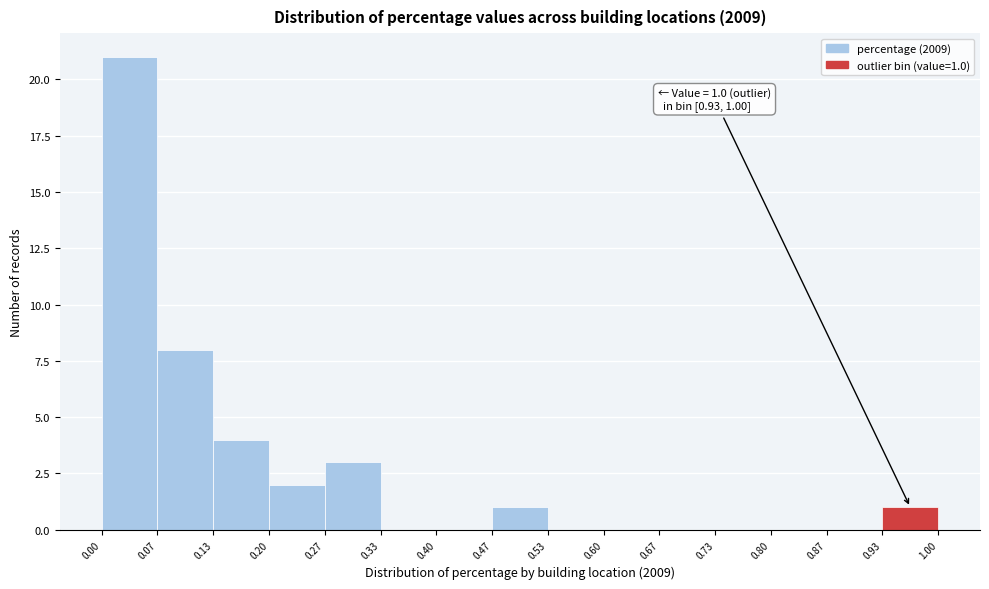

Which range on the x-axis has the tallest bar?

0.00 to 0.07